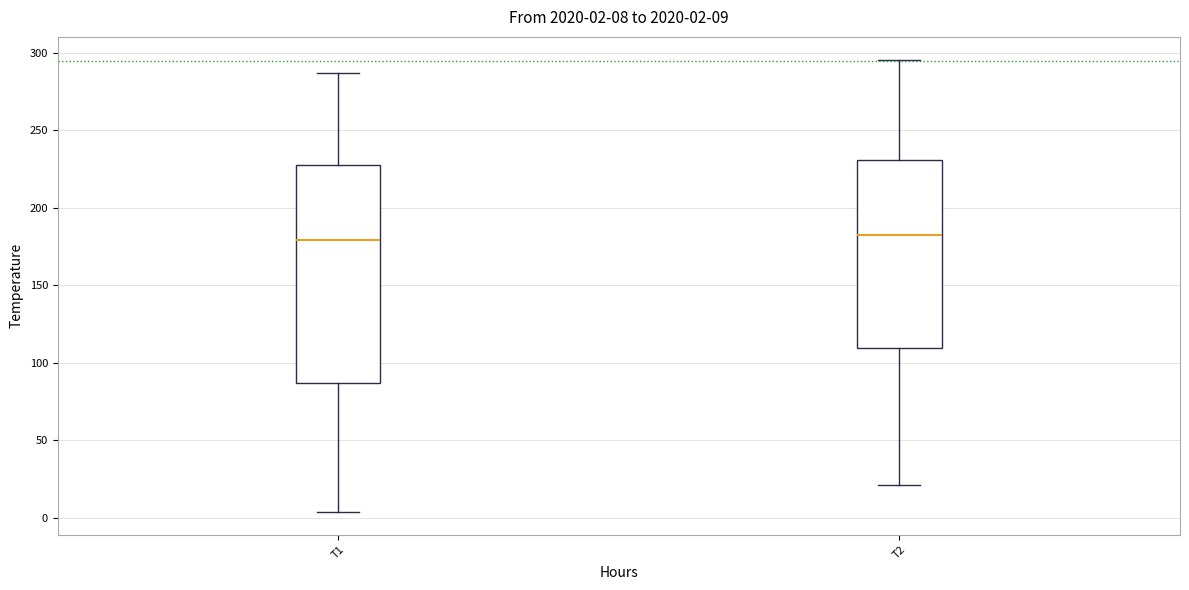

Comparing the boxes themselves (not the whiskers), which one is the tallest?

T1